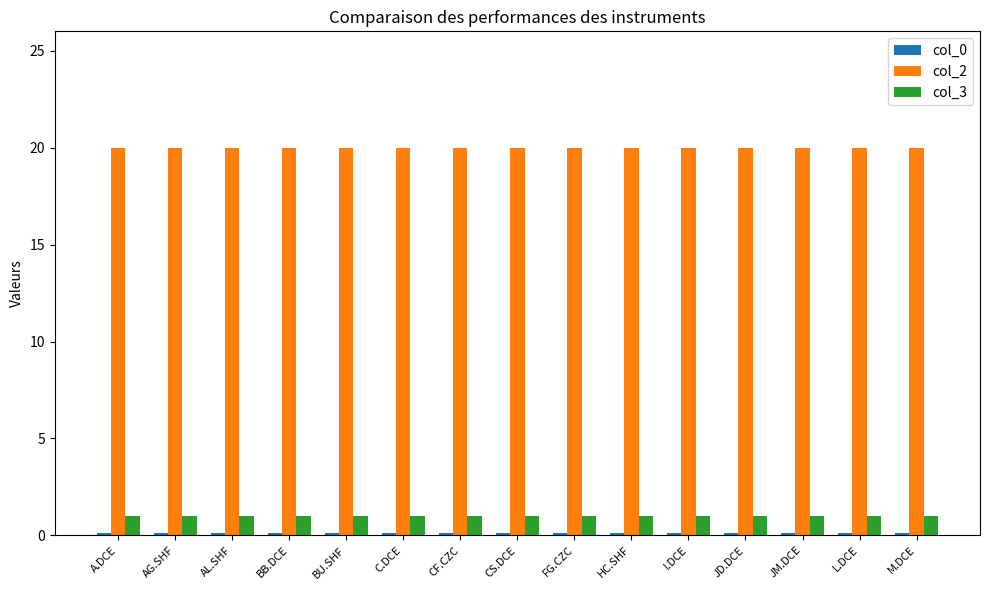

What is the average value of the col_2 series?

20.0